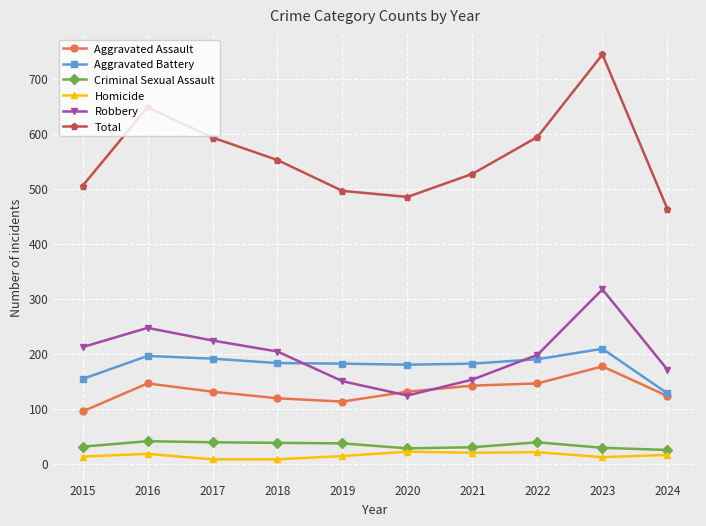

True or false: Criminal Sexual Assault has more than 1 points higher than both neighbors.

True